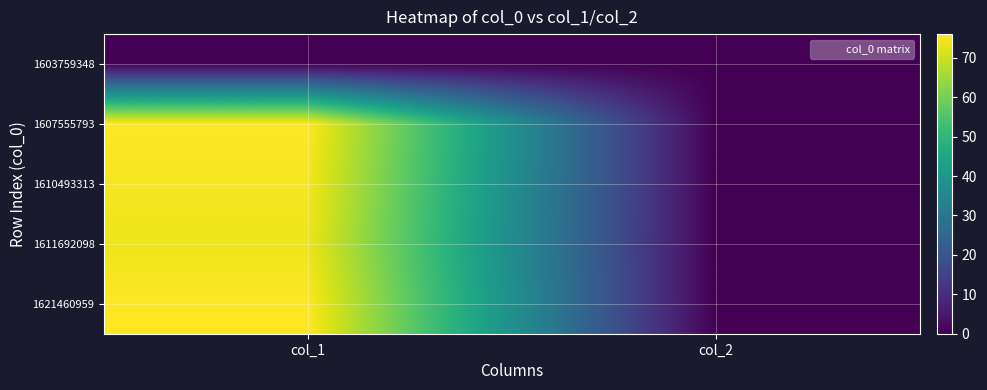

Rank the series by their maximum value, from lowest to highest.

1603759348, 1611692098, 1610493313, 1607555793, 1621460959